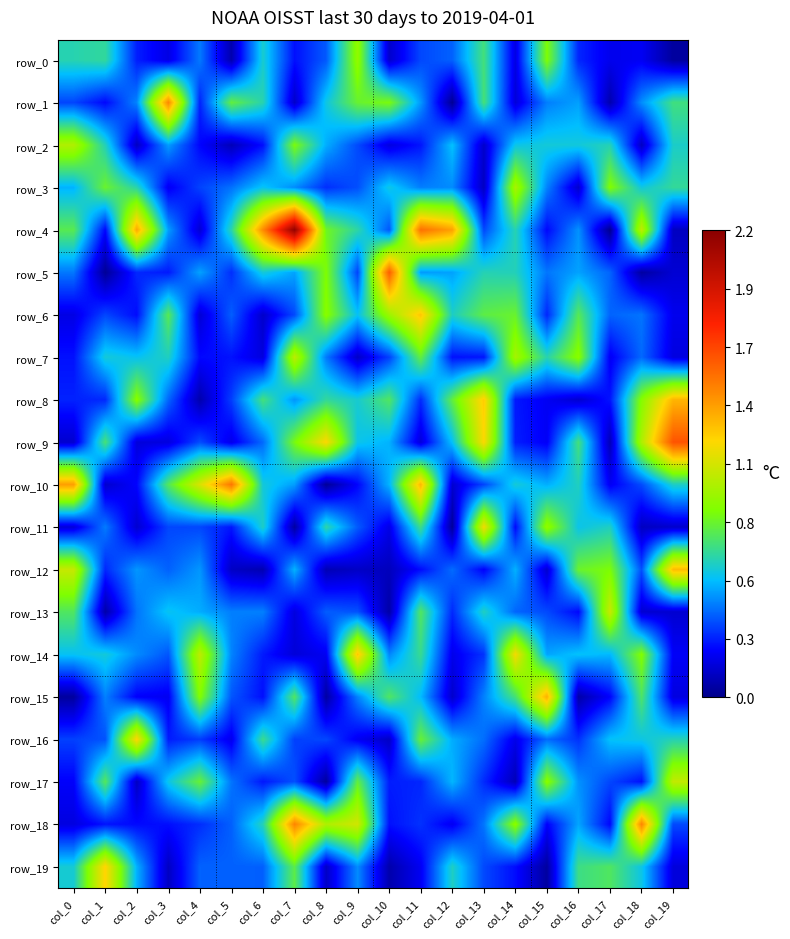

What is the highest value of the row_11 series?

1.2